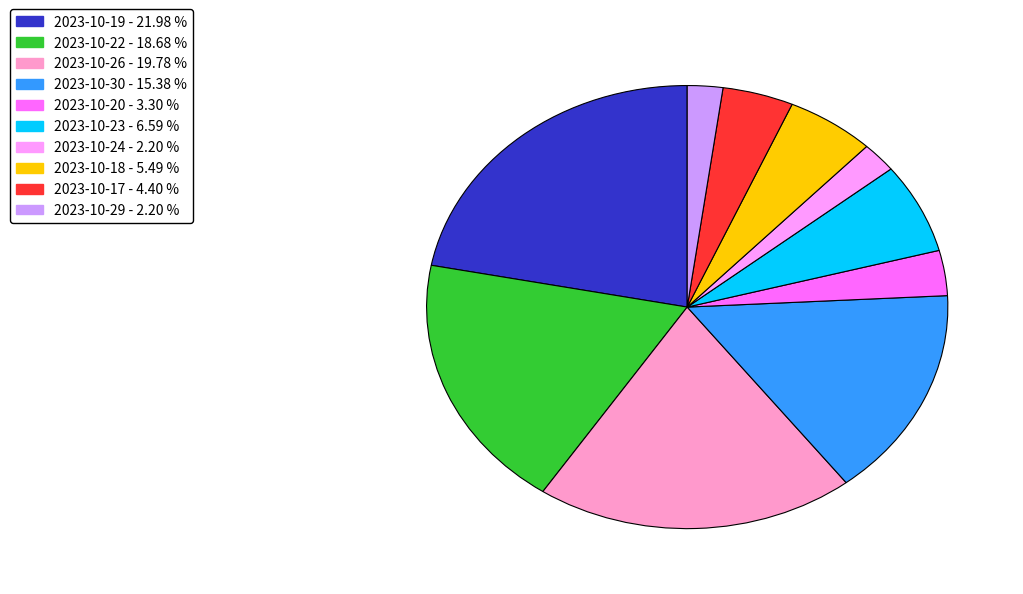

Is there a majority slice in this chart?

No